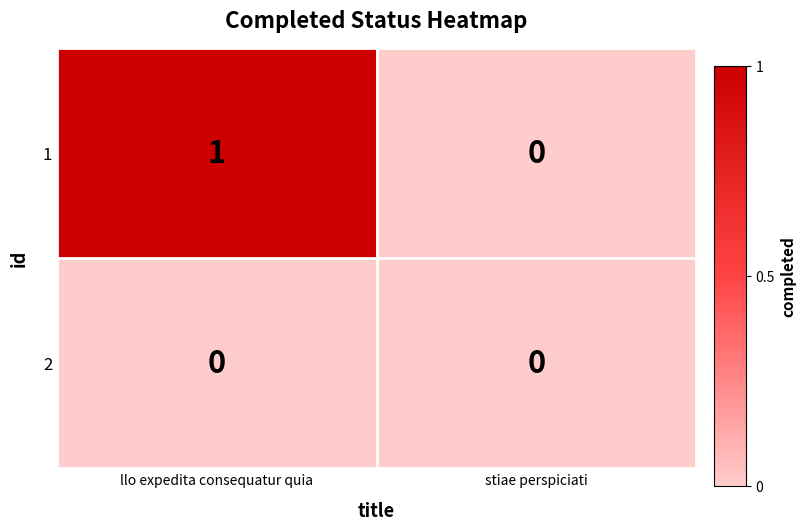

At which category is the sum across all series the highest?

llo expedita consequatur quia